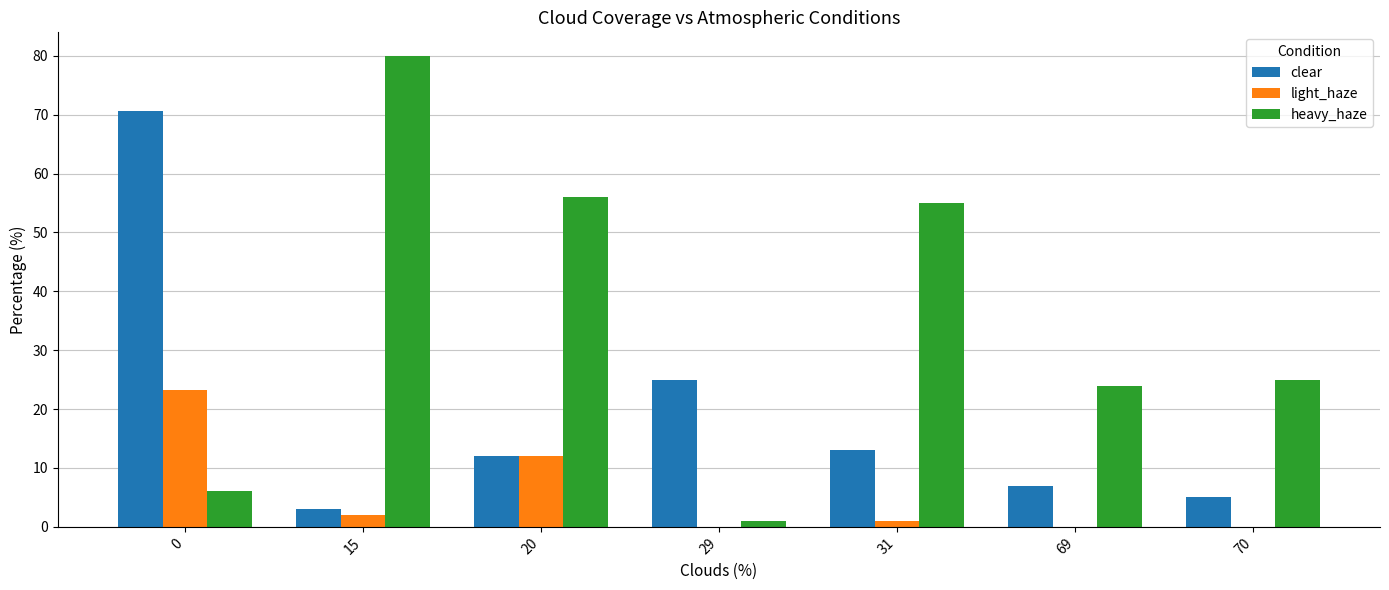

What is the total value across all series at 15?

85.0